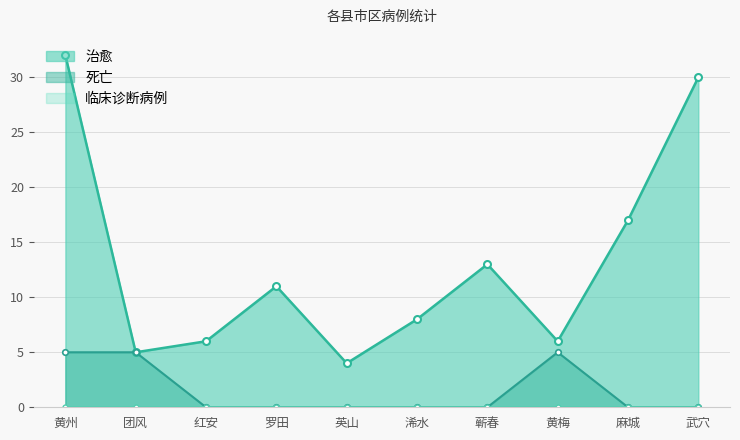

What is the maximum value for 死亡?

5